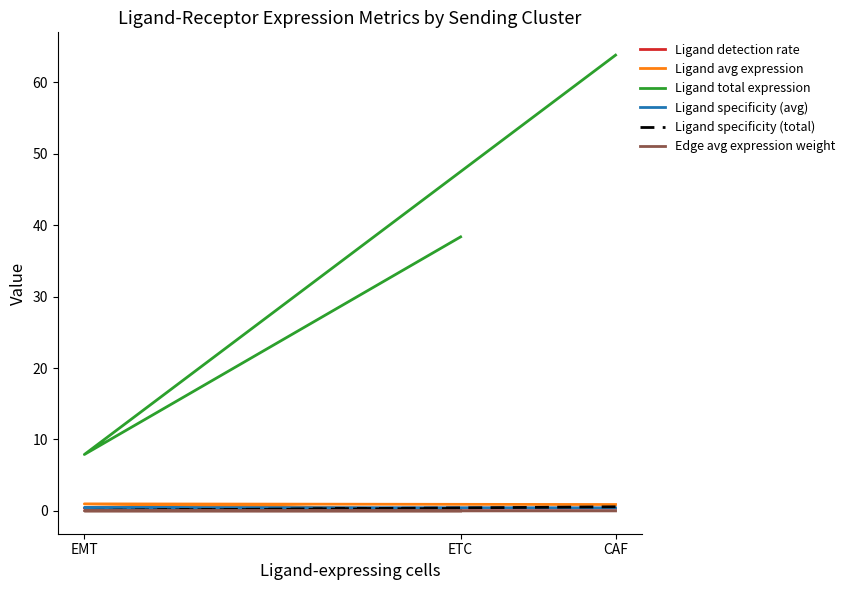

Which series has the largest total across all categories?

Ligand total expression